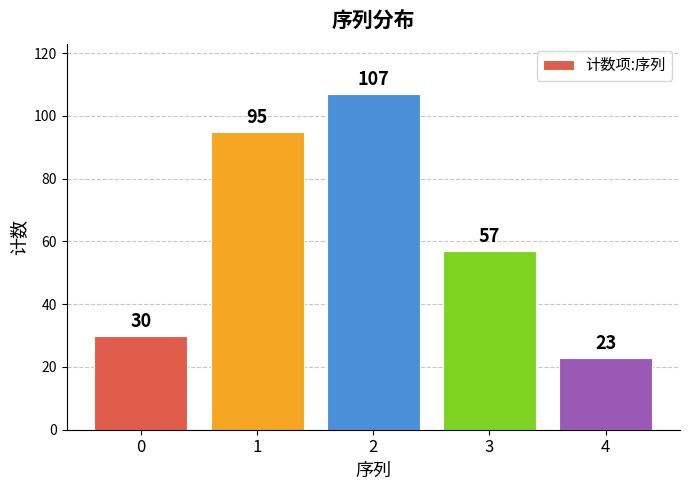

What is the average value?

62